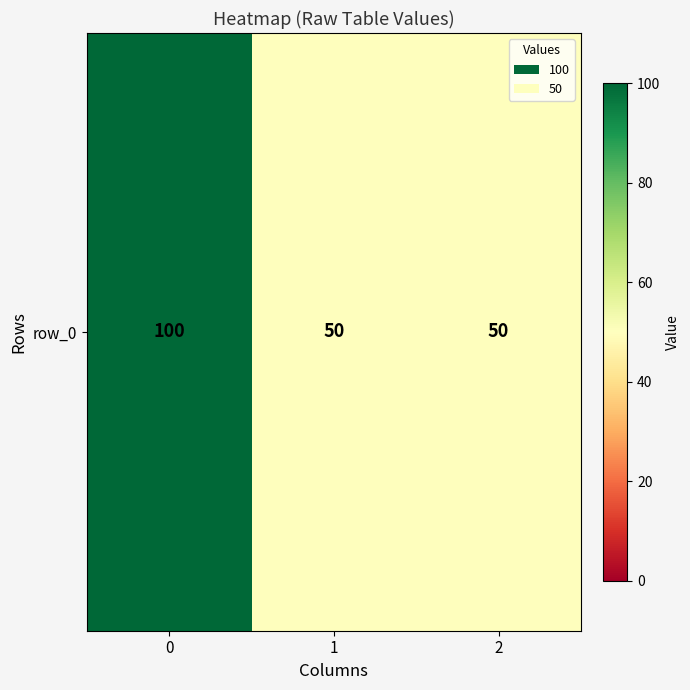

What is the average value?

67